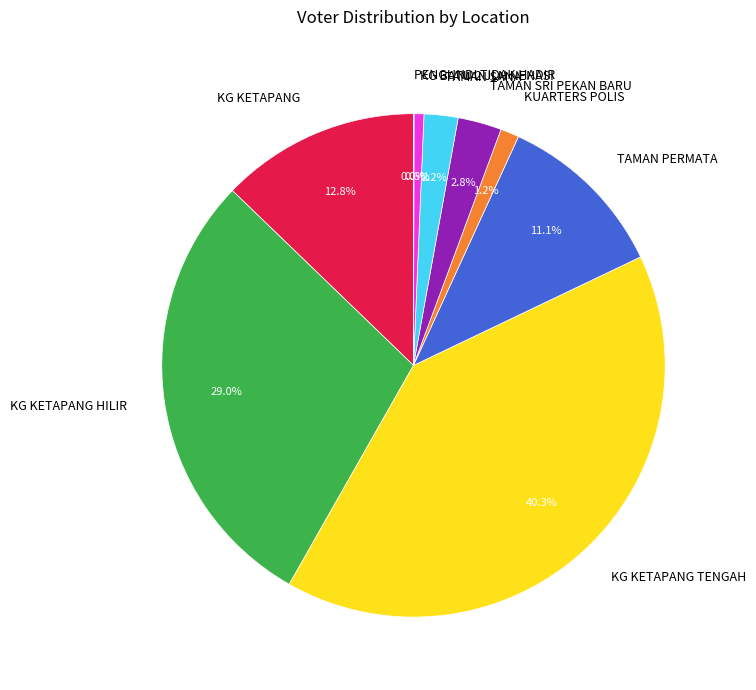

Between KG KETAPANG TENGAH and TAMAN SRI PEKAN BARU, which is larger?

KG KETAPANG TENGAH